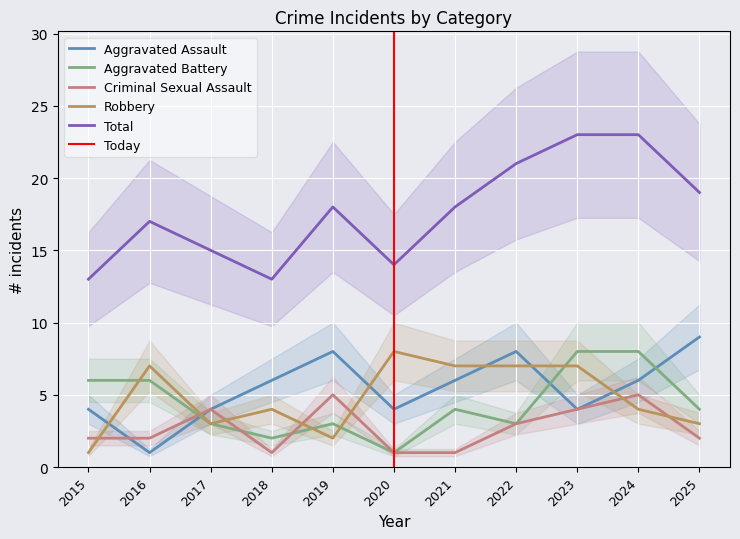

What is the spread (max minus min) of values at 2024?

19